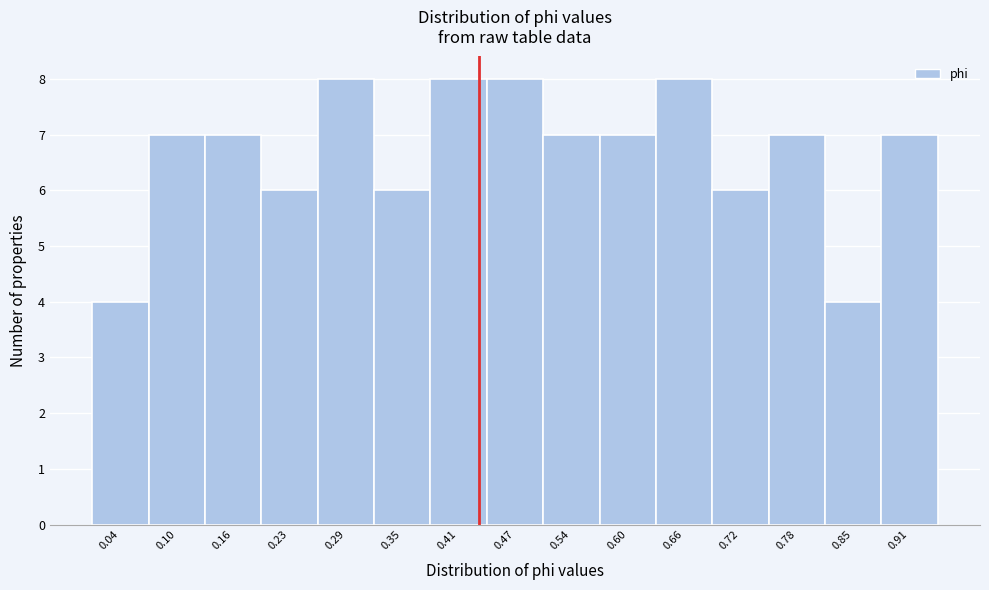

Reading left to right, extract all data points from this chart.

4	7	7	6	8	6	8	8	7	7	8	6	7	4	7